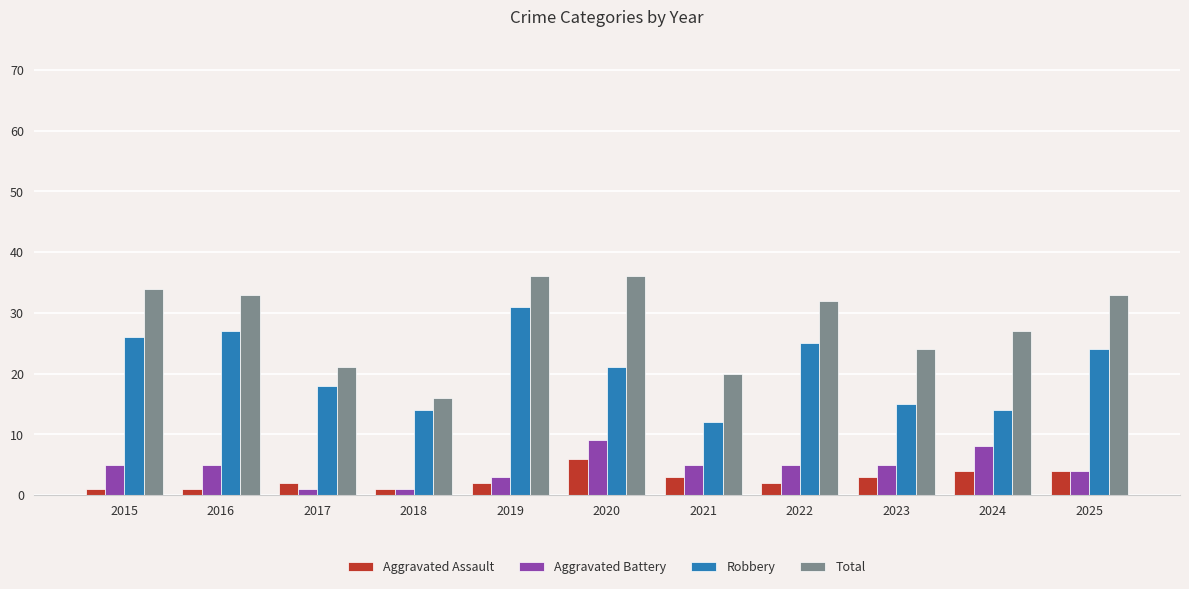

The value of Robbery at 2020 is 21. True or false?

True